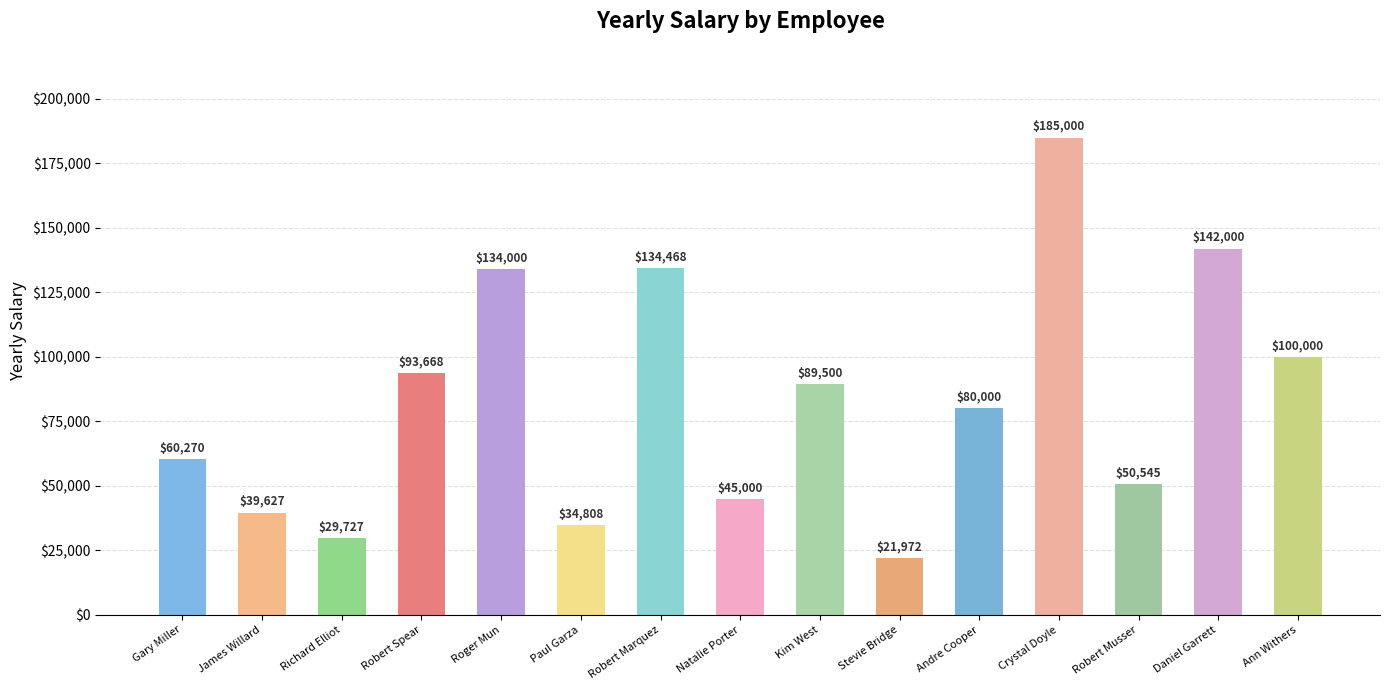

Which has a higher value, Richard Elliot or Robert Spear?

Robert Spear